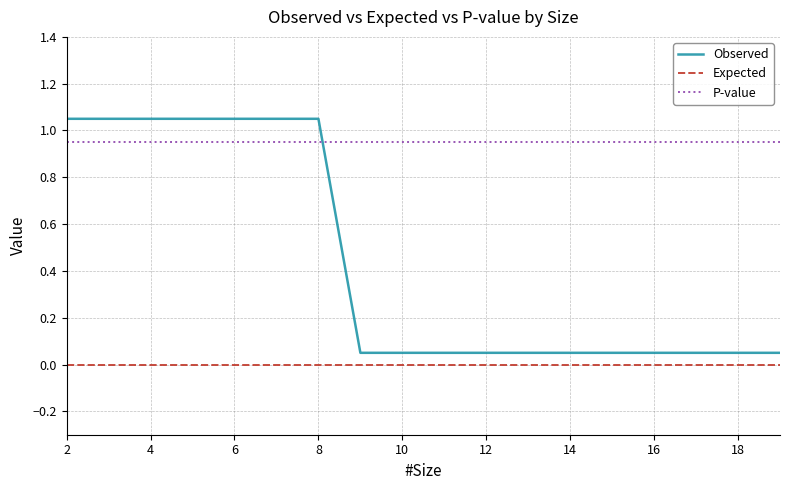

How many intersections are there between Observed and P-value?

1